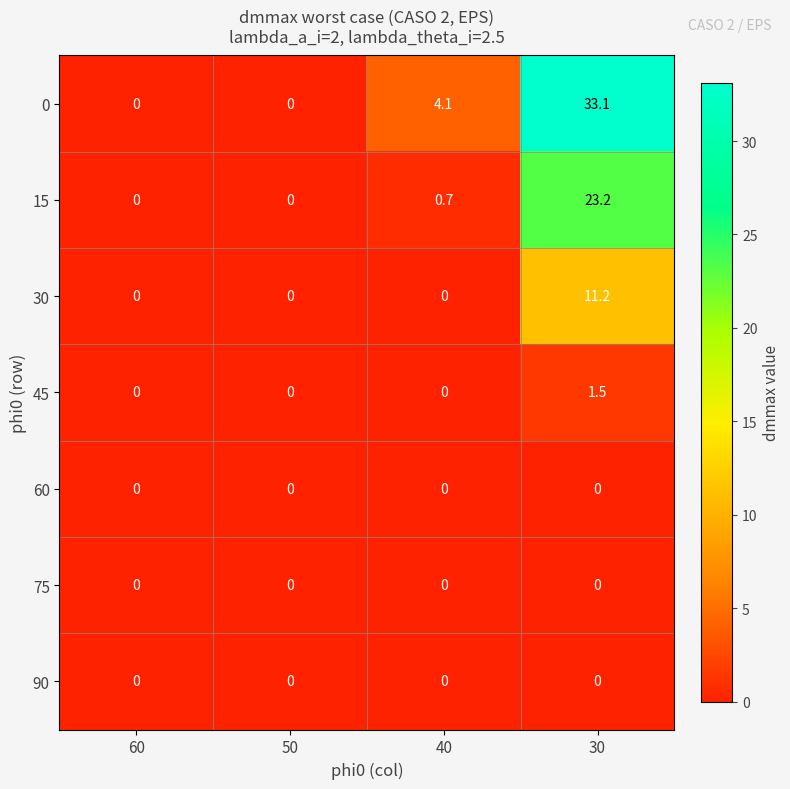

At which category does the chart reach its peak across all series?

30